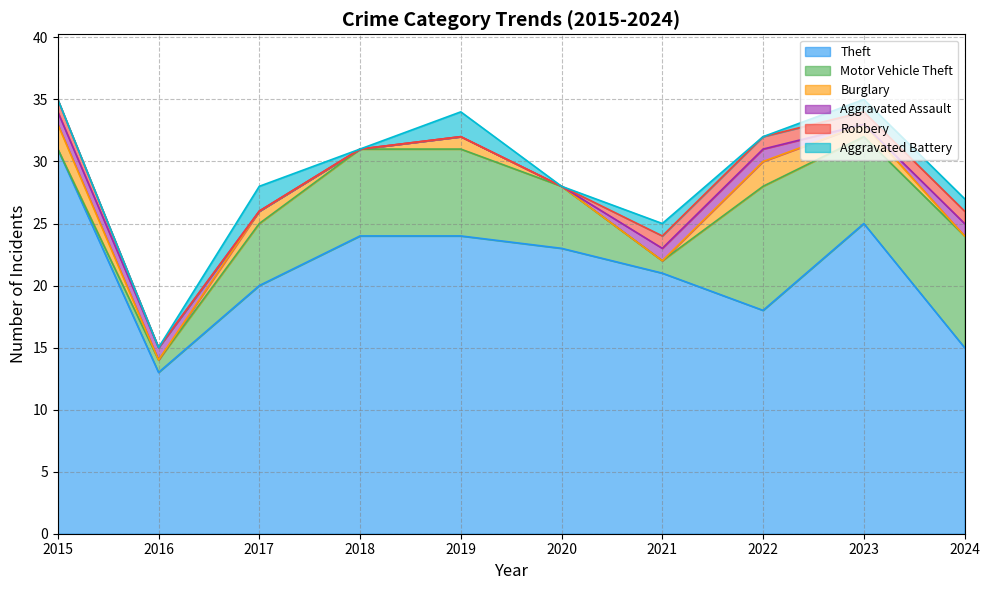

List the labels in order of Motor Vehicle Theft value, smallest first.

2015, 2016, 2021, 2017, 2020, 2018, 2019, 2023, 2024, 2022